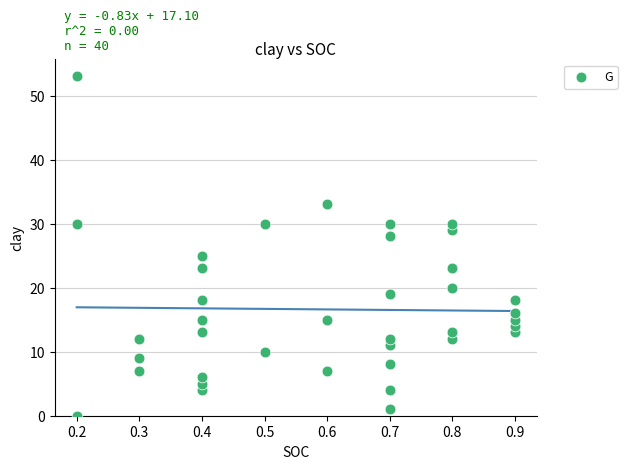

What Y value in the scatter plot is closest to 26?

25